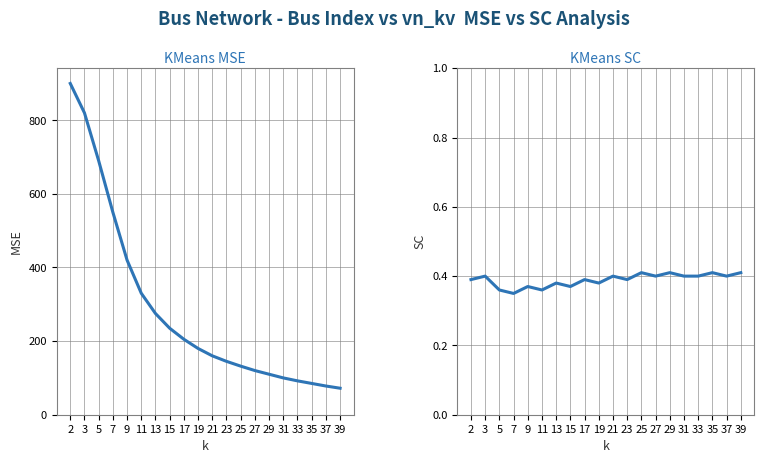

Which series has the largest range (max minus min)?

KMeans MSE